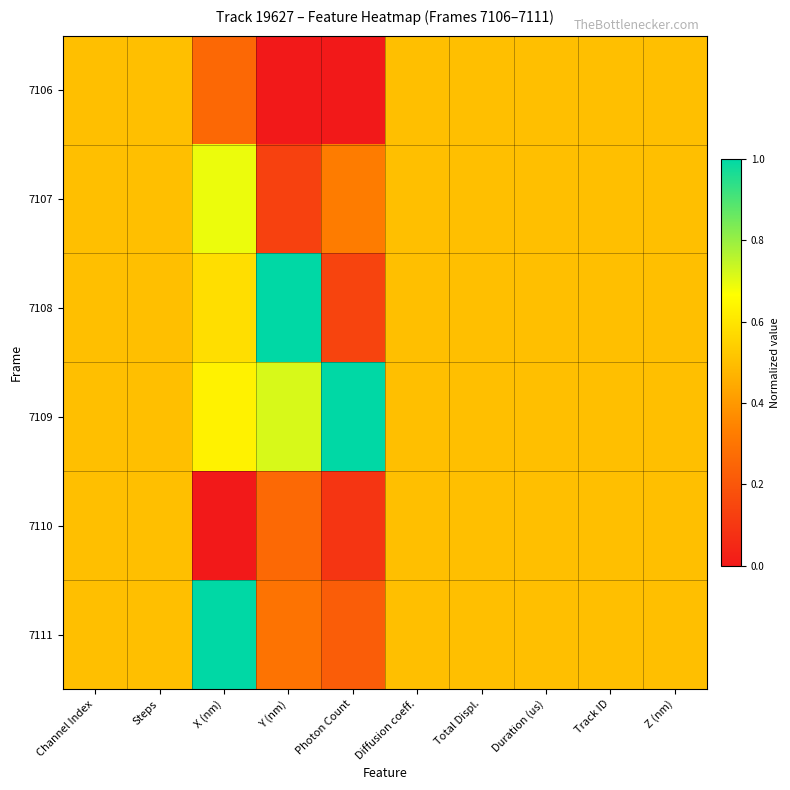

At which category does the chart reach its peak across all series?

Y (nm)